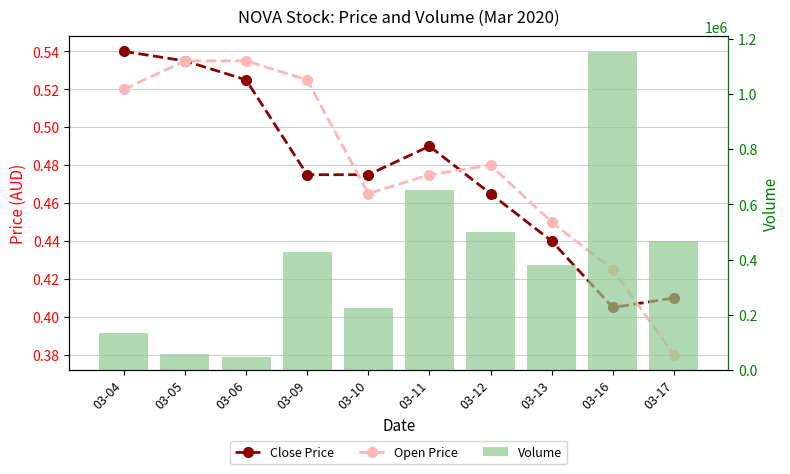

Rank the series by their maximum value, from lowest to highest.

Open Price, Close Price, Volume